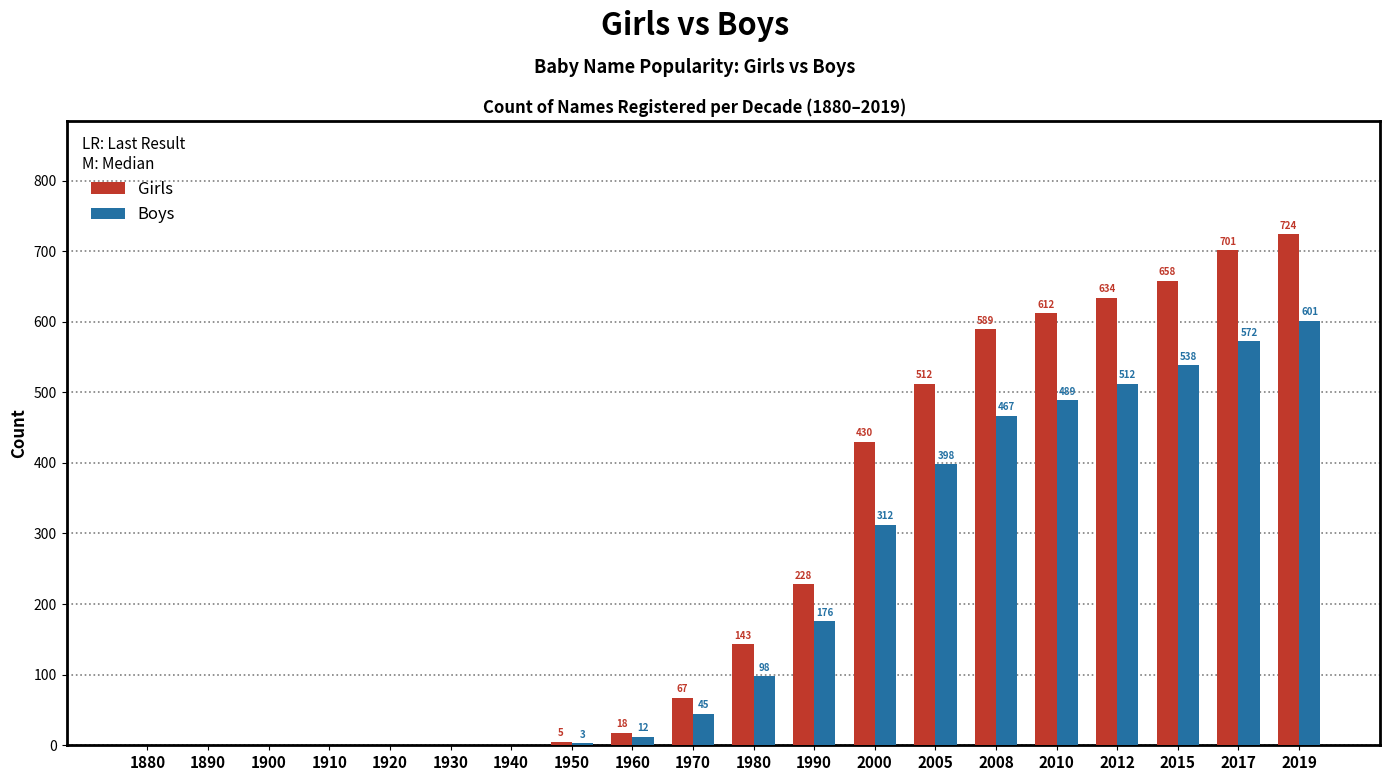

Which series has the largest total across all categories?

Girls